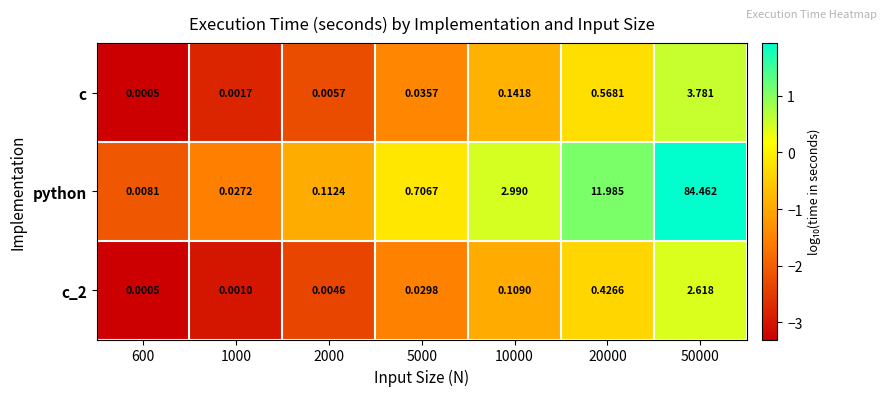

At which category is the sum across all series the highest?

50000